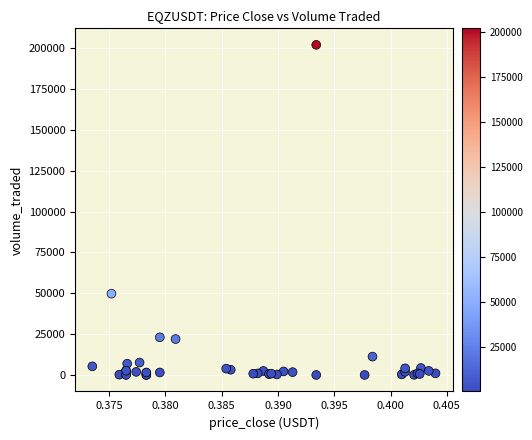

What Y value in the scatter plot is closest to 101083?

49774.2